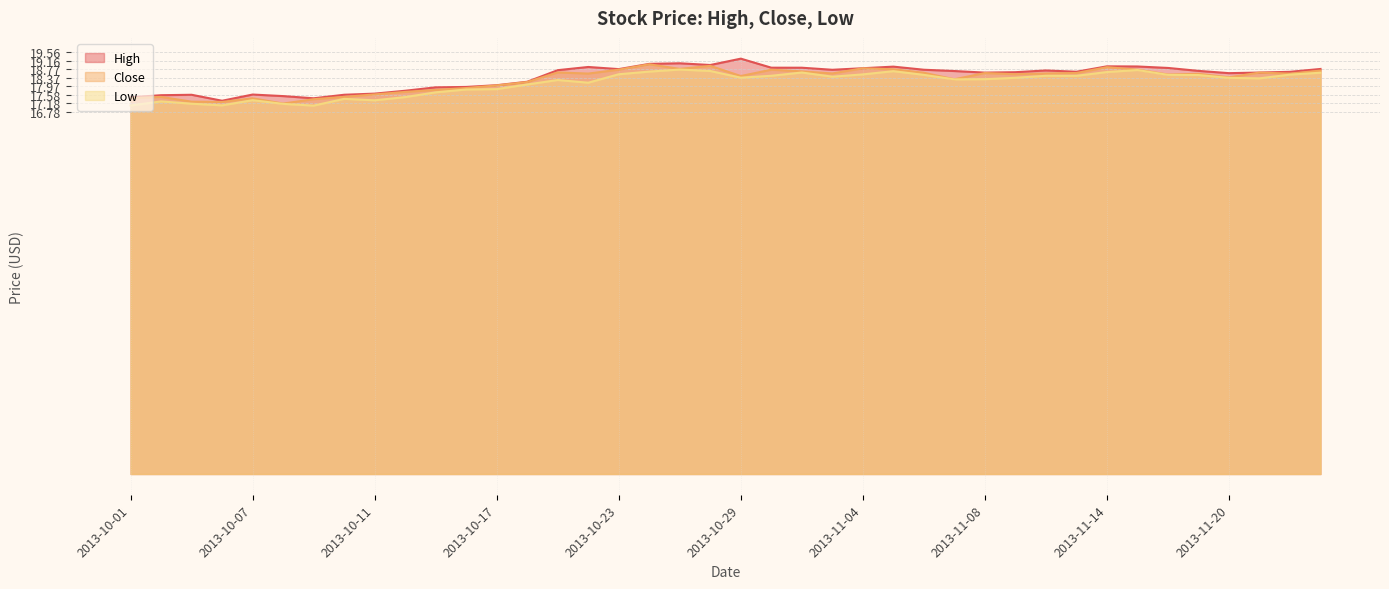

What is the lowest value of the High series?

17.3